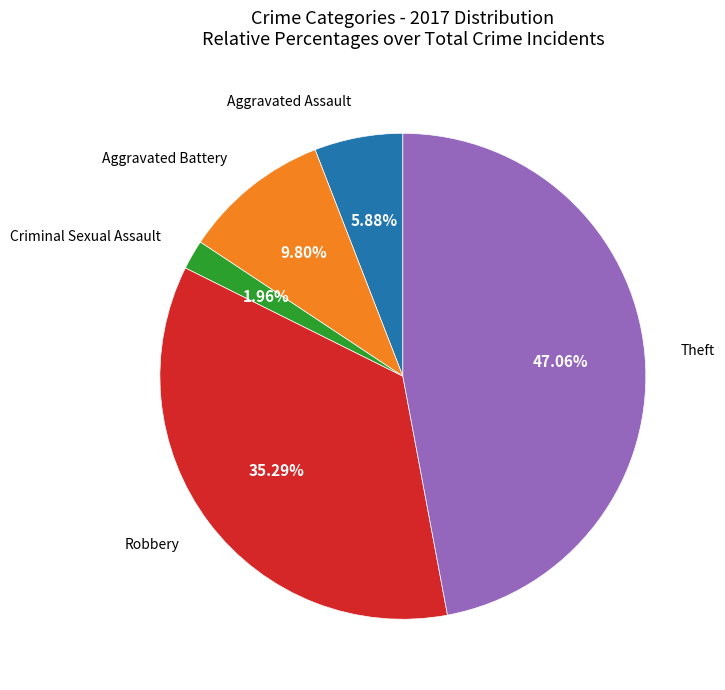

Approximately how many times larger is the value at Aggravated Assault compared to Criminal Sexual Assault?

3.0